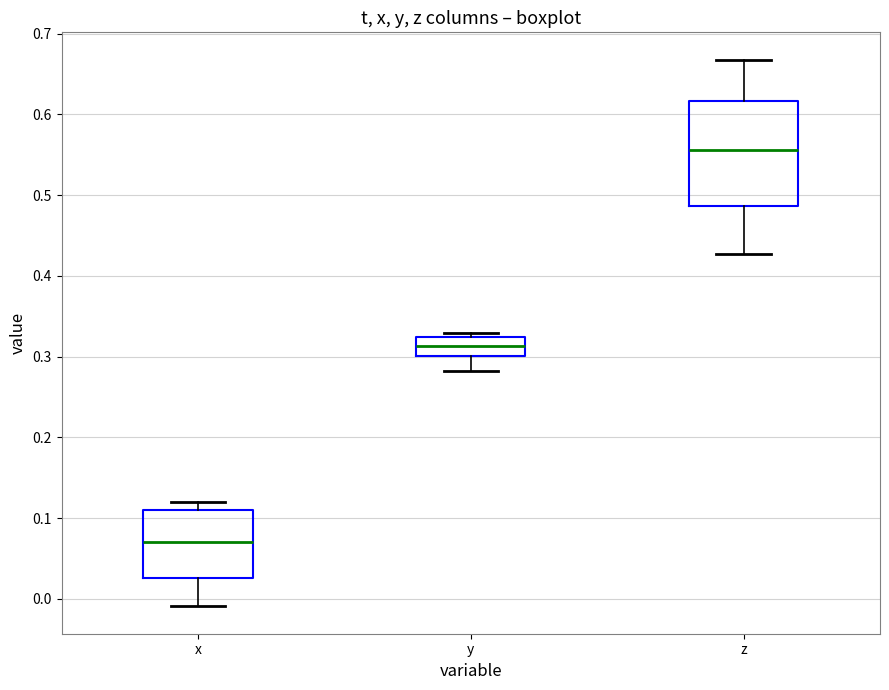

Where is the lower edge of the box for y on the y-axis? The values are not printed on the chart, so give them approximately, as read against the axis.

0.30